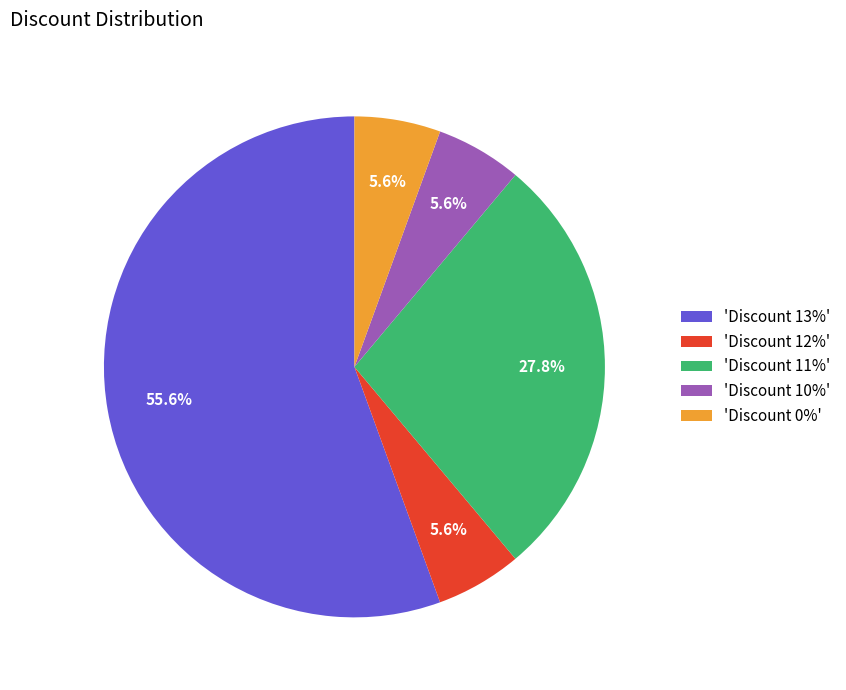

What is the ratio of the value at 'Discount 0%' to the value at 'Discount 12%'?

1.0